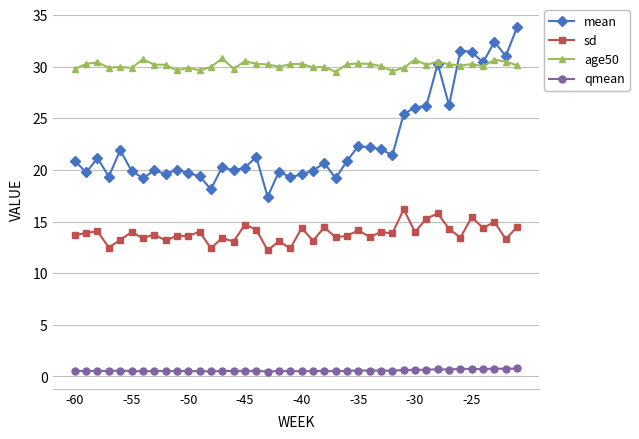

Which series has the widest spread of values?

mean